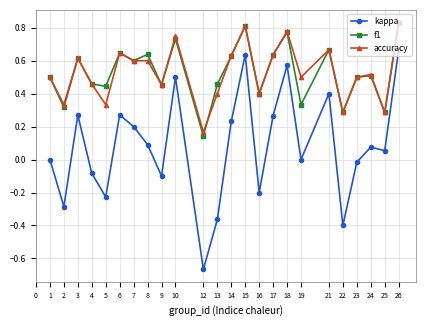

Between 22 and 25, which series saw the biggest shift?

kappa